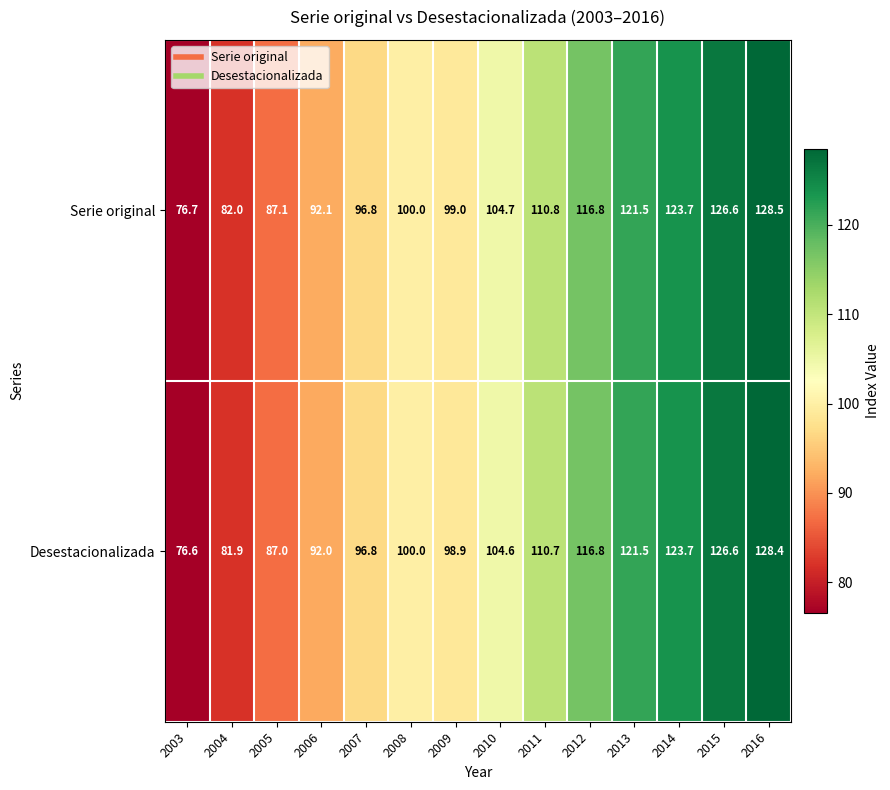

How many series are shown in this chart?

2